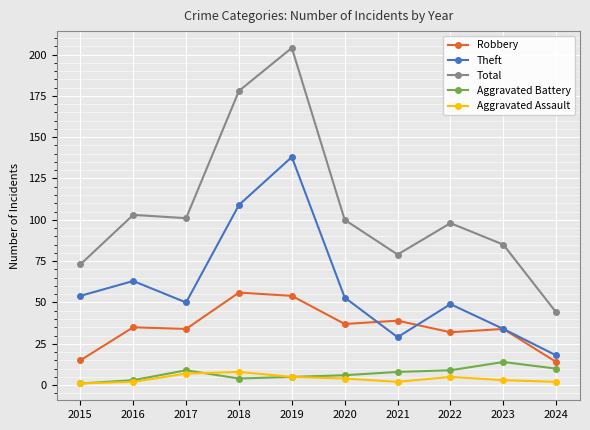

In Aggravated Battery, how many points are lower than both neighbors (excluding endpoints)?

1